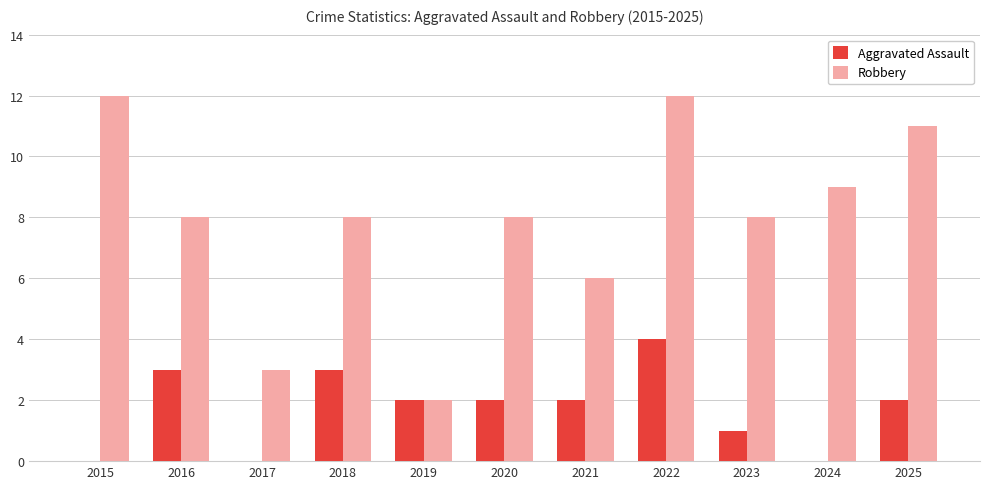

Which series has the largest total across all categories?

Robbery